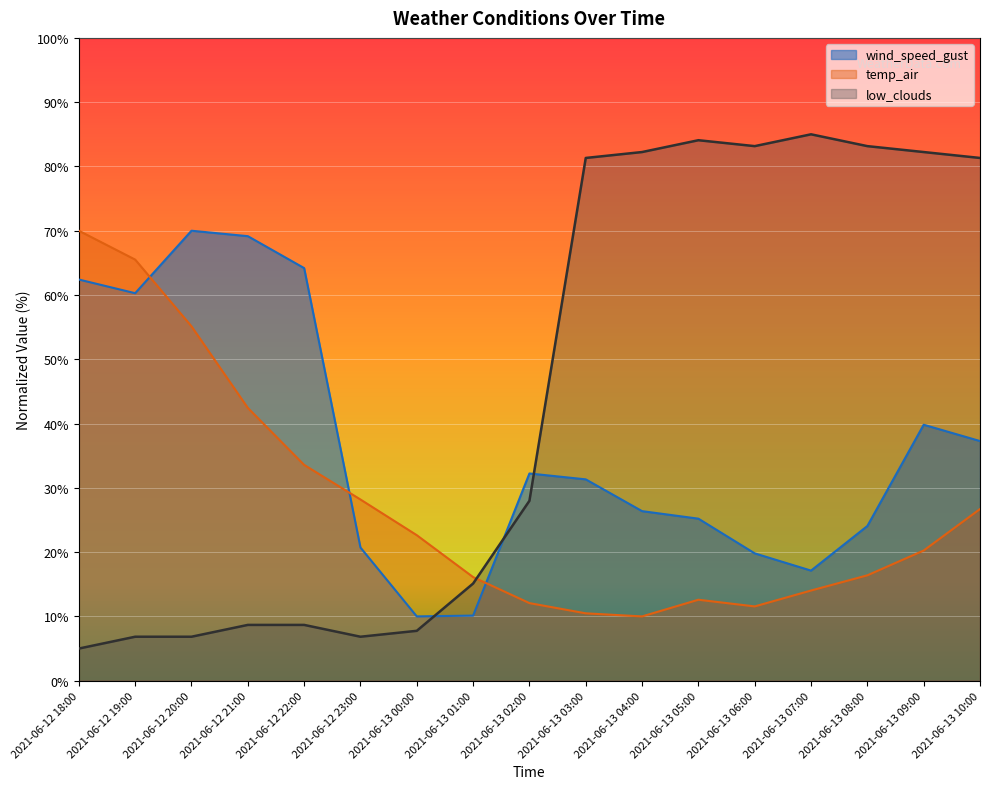

How many lines are shown in the chart?

3